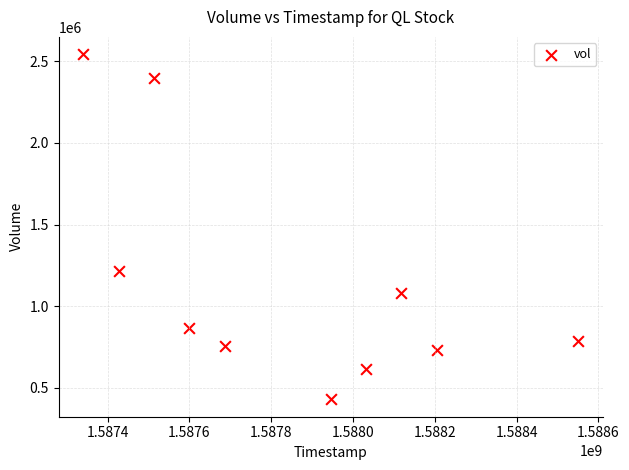

What is the range of X values (max minus min)?

1209600